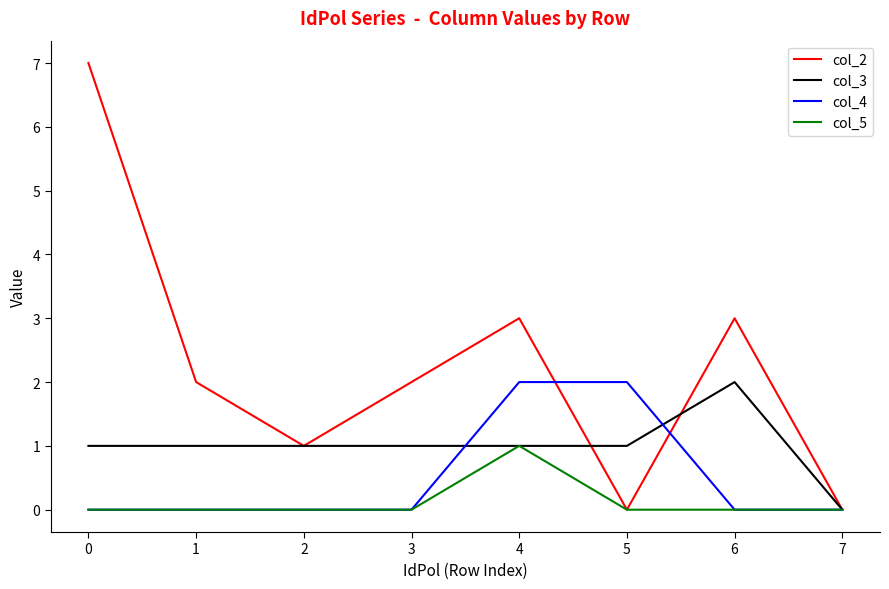

Rank the series by their average value, from highest to lowest.

col_2, col_3, col_4, col_5